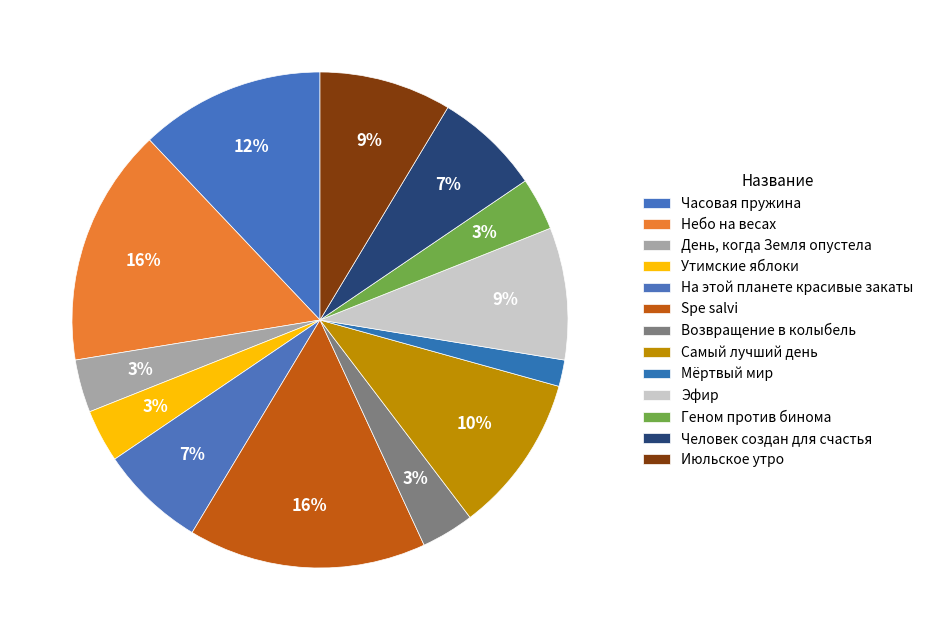

What percentage is the День, когда Земля опустела slice, to the nearest percent?

3%